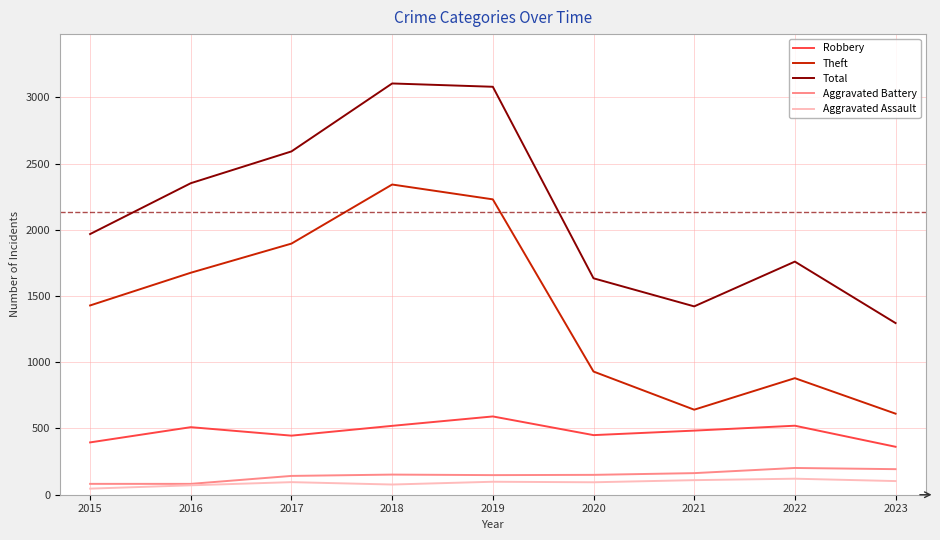

The Theft series shows 1027 at 2019. True or false?

False